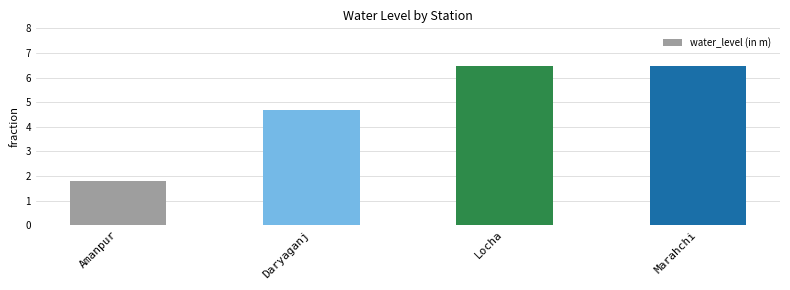

What is the sum of all values?

19.4